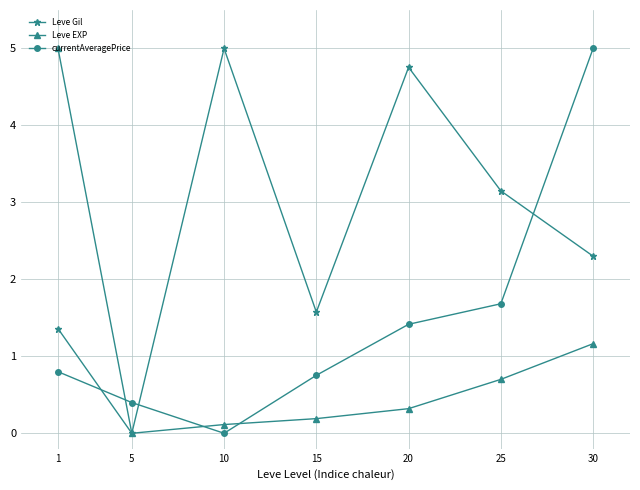

Rank the series at 20 from lowest to highest value.

Leve EXP, currentAveragePrice, Leve Gil